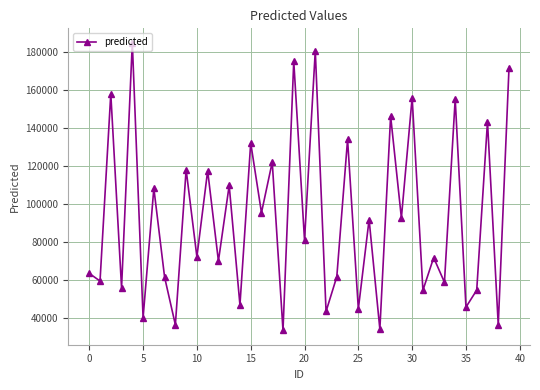

What is the average value?

93060.0